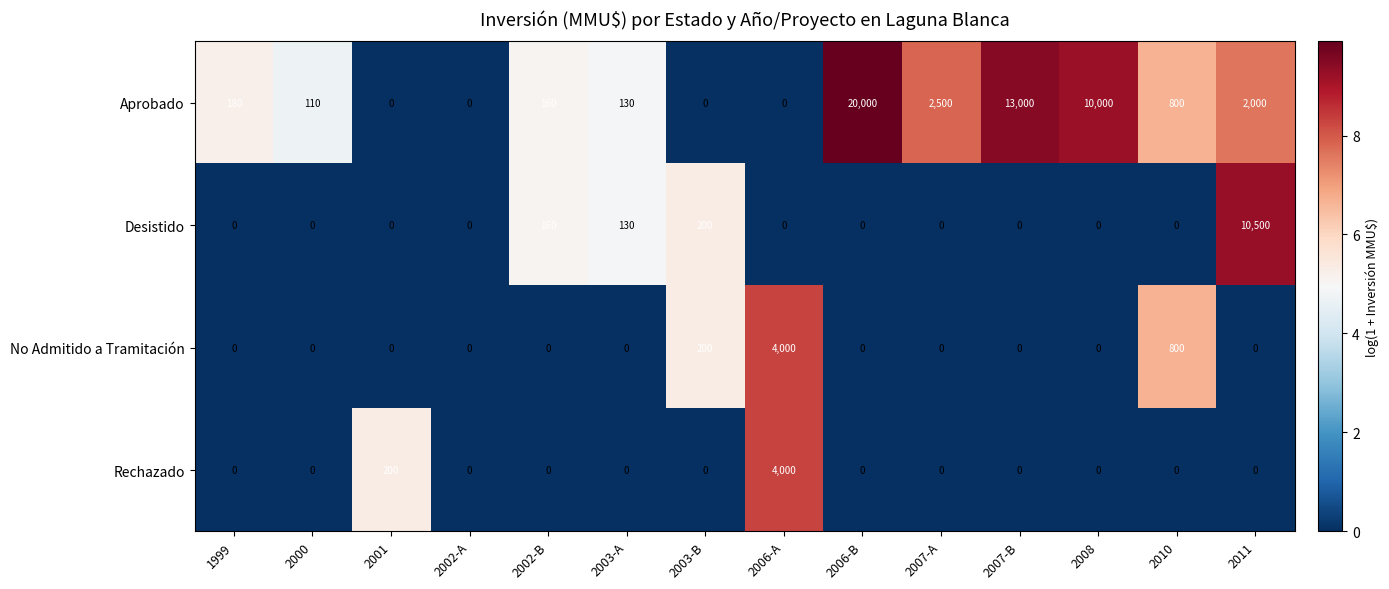

What is the difference between the highest and lowest values at 2000?

110